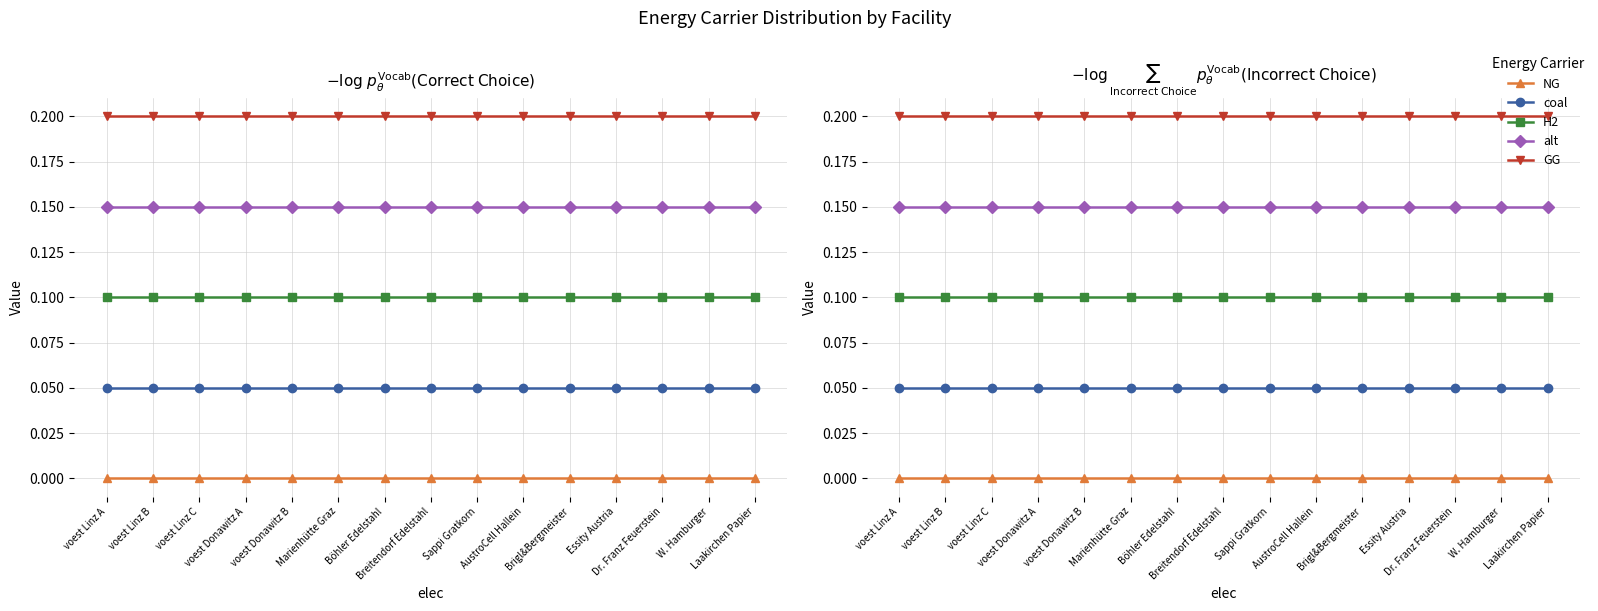

Rank the series by their maximum value, from highest to lowest.

GG, alt, H2, coal, NG